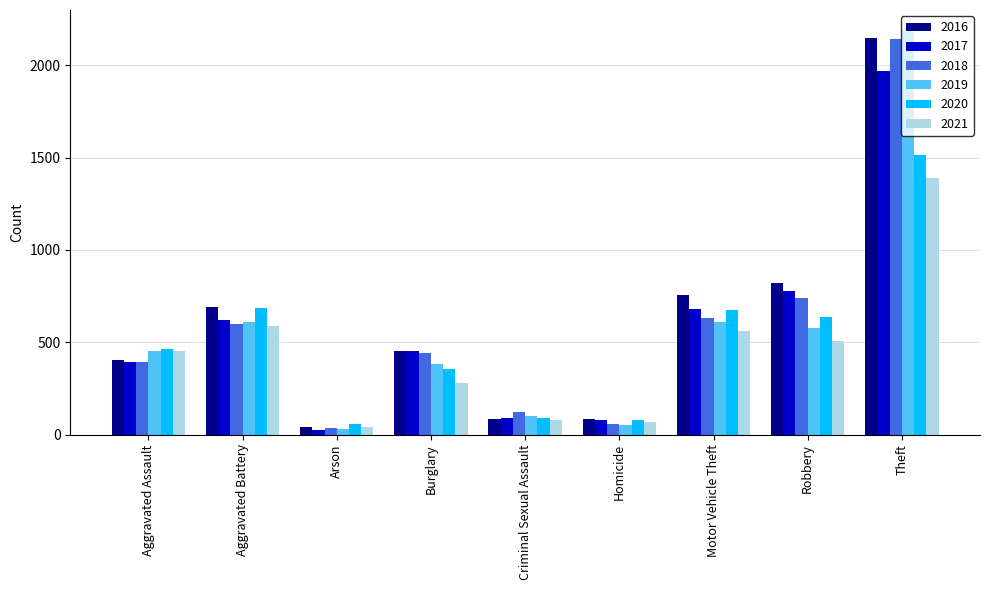

Which series changed the most between Criminal Sexual Assault and Motor Vehicle Theft?

2016